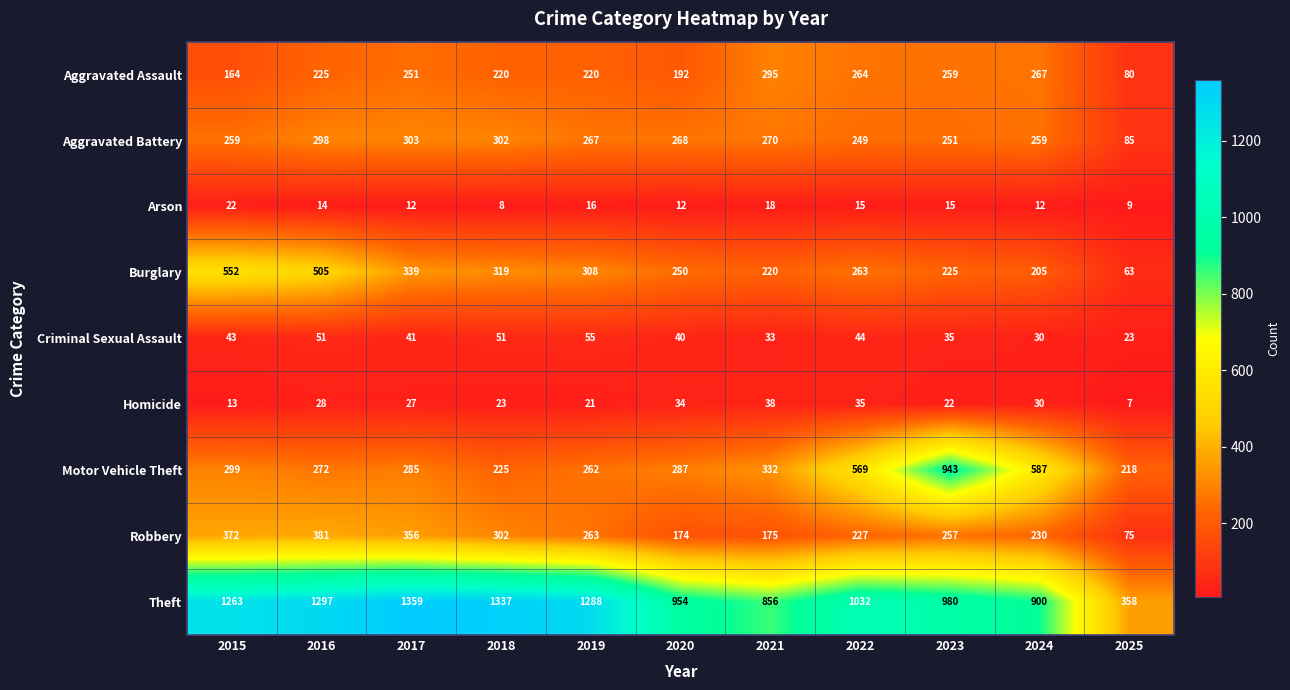

Is it true that Motor Vehicle Theft equals 569 at 2022?

True